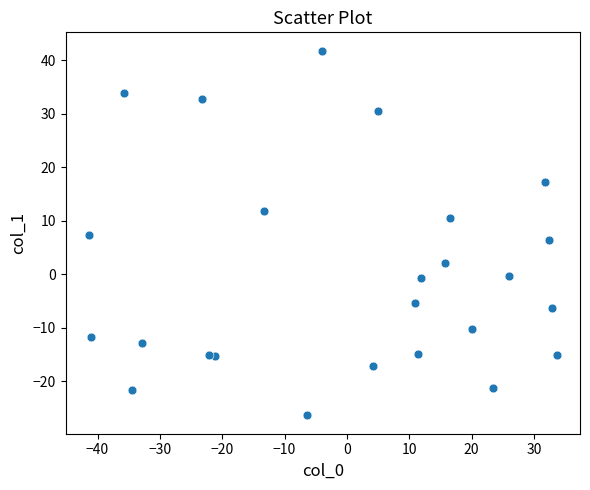

What is the range of X values (max minus min)?

75.0